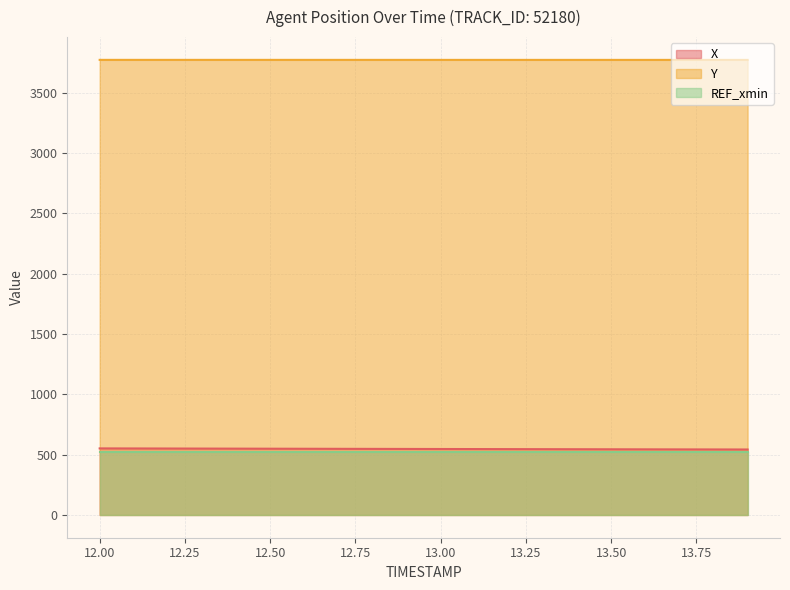

Which series has the largest total across all categories?

Y